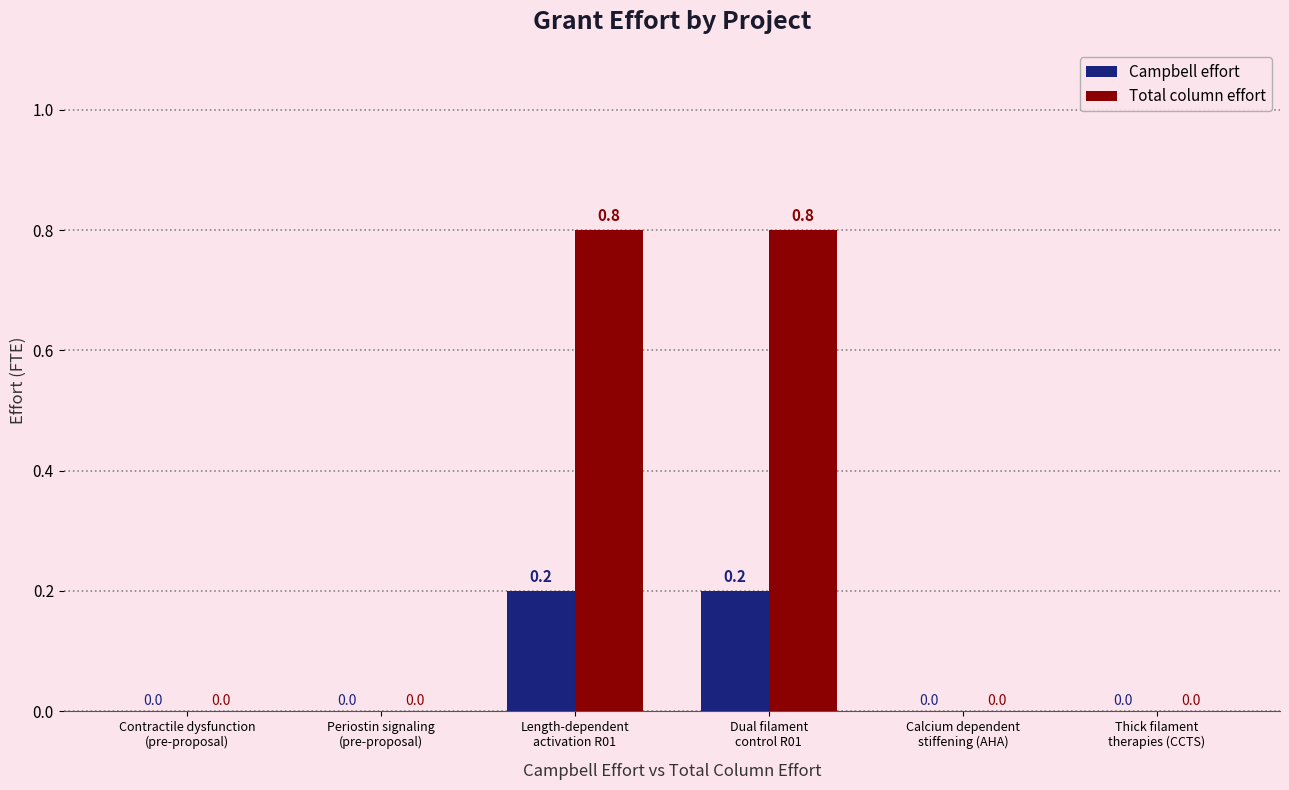

Which series has the largest total across all categories?

Total column effort